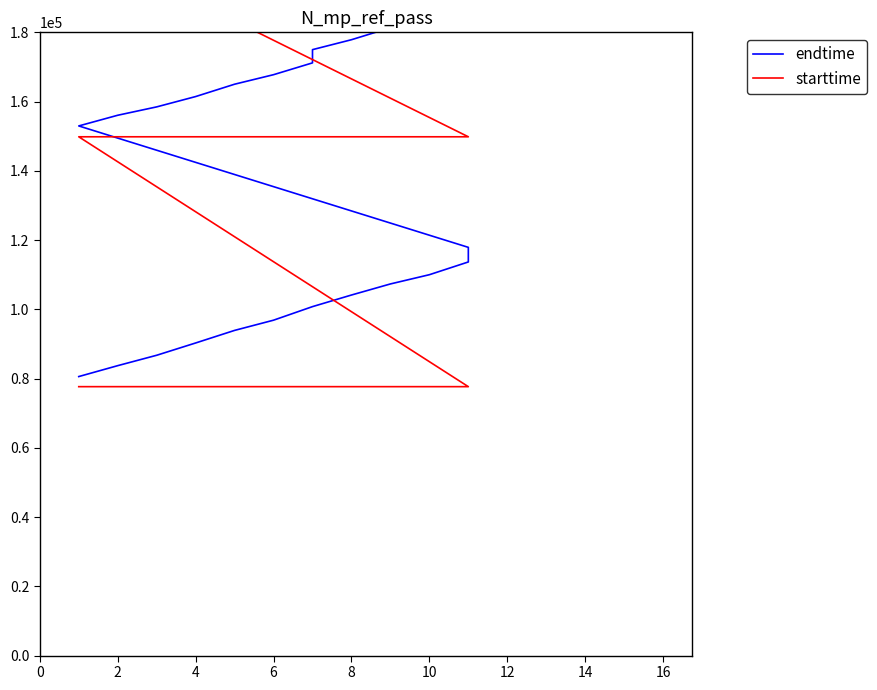

True or false: starttime has more than 1 interior local peaks.

False